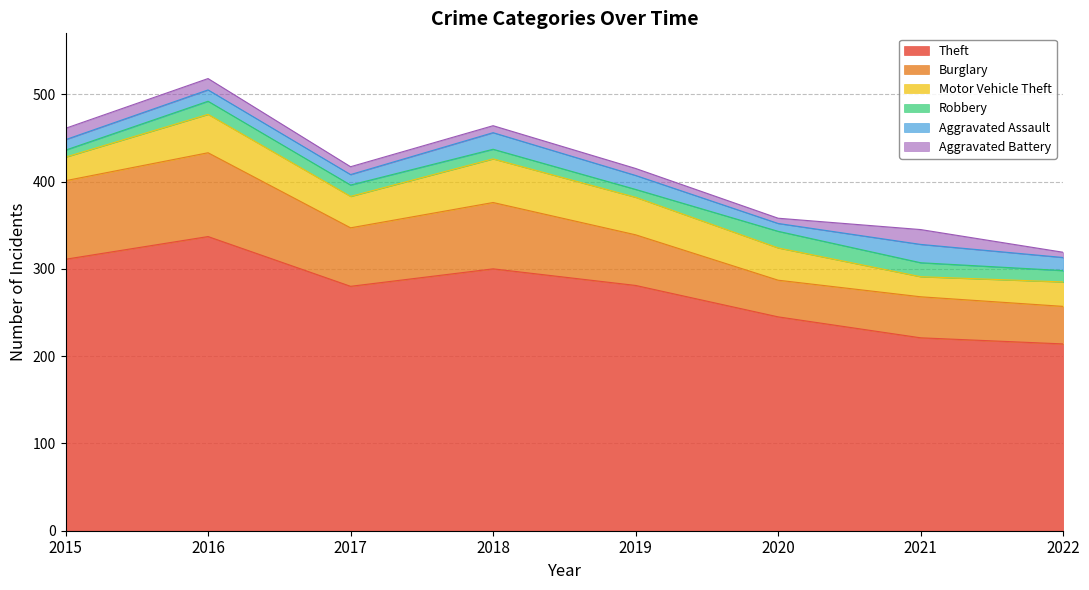

At which category is the sum across all series the highest?

2016